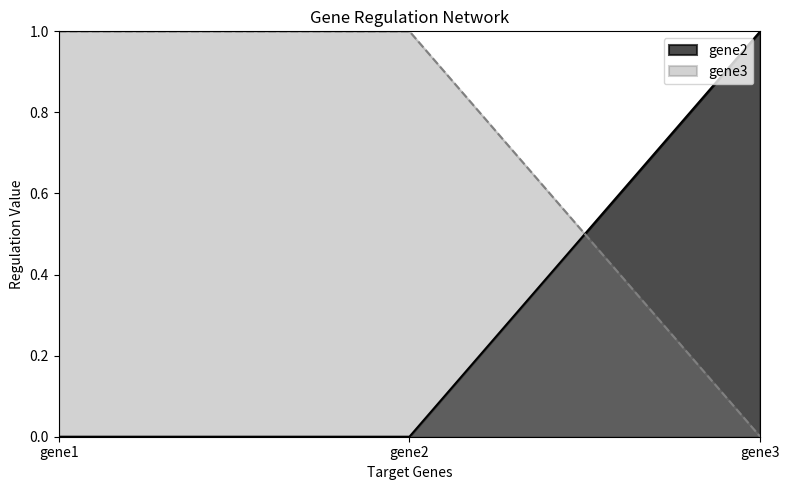

What is the difference between the highest and lowest values at gene1?

1